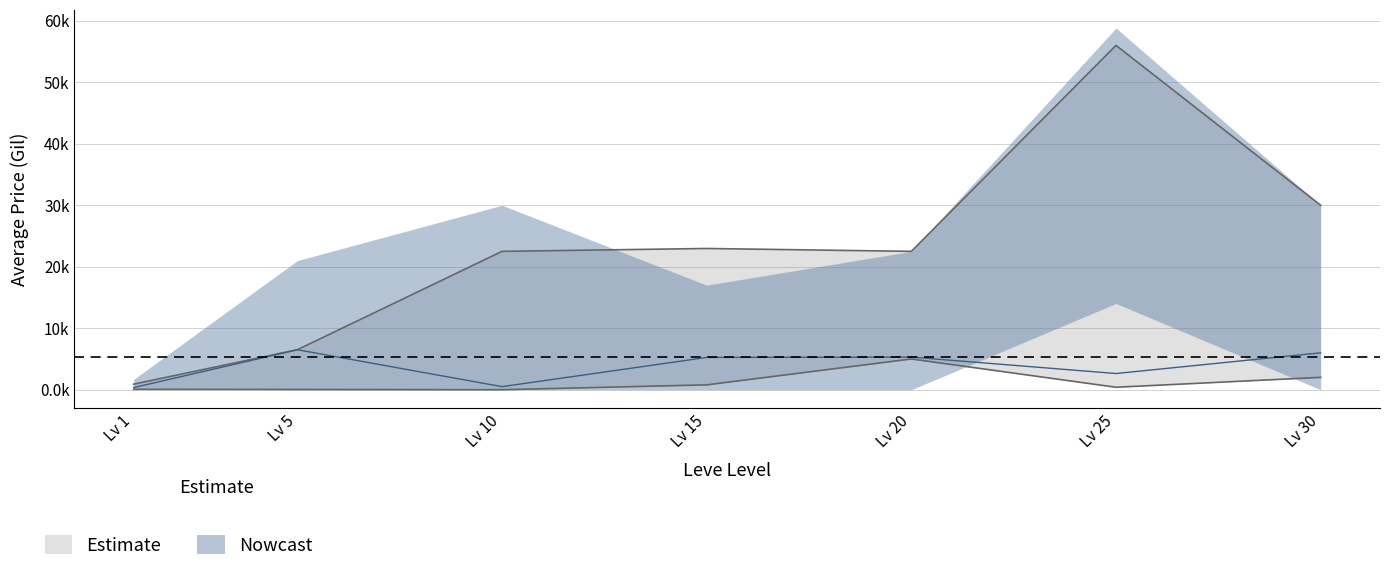

How many lines are shown in the chart?

3